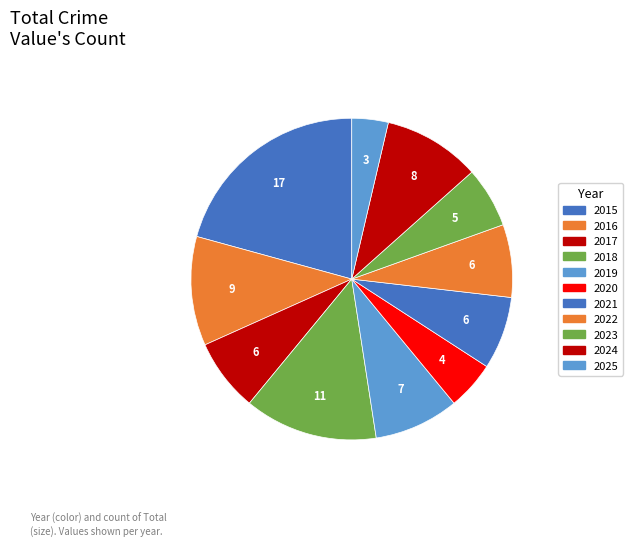

What is the smallest slice in the pie chart?

2025